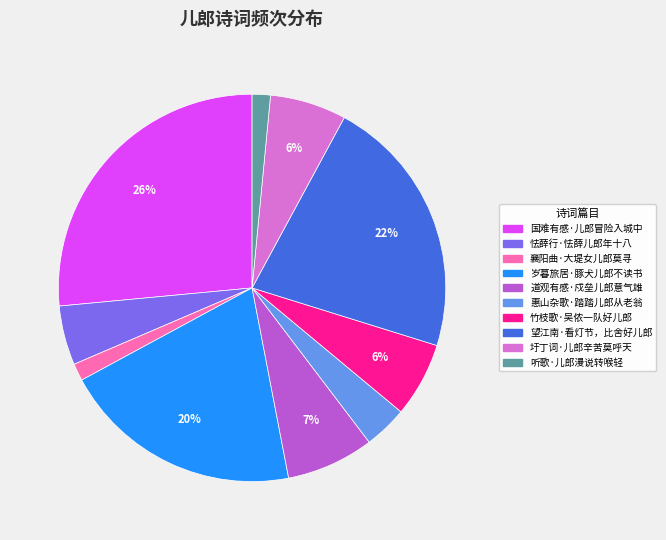

To the nearest percent, what is the difference between the largest and smallest slice percentages?

25%